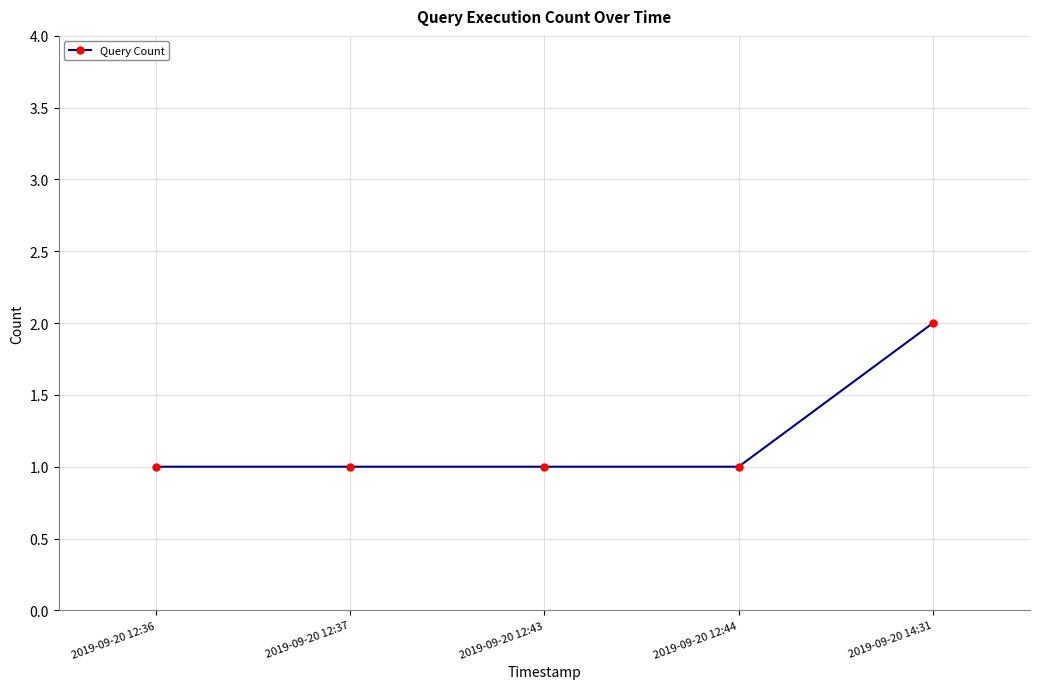

Count the number of data series in this chart.

1